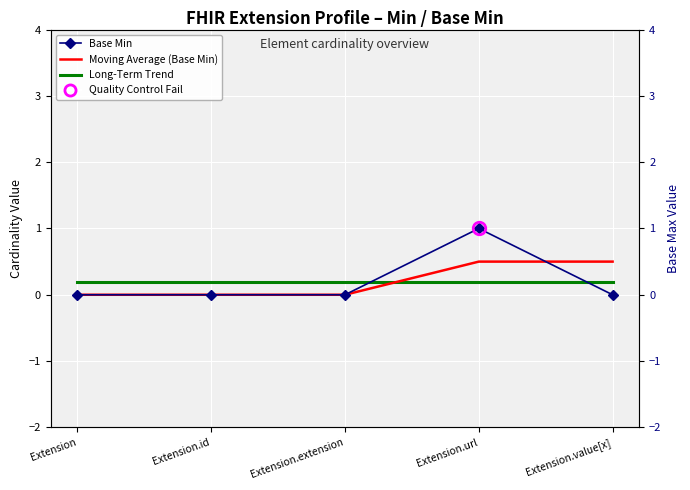

At which category is the sum across all series the highest?

Extension.url